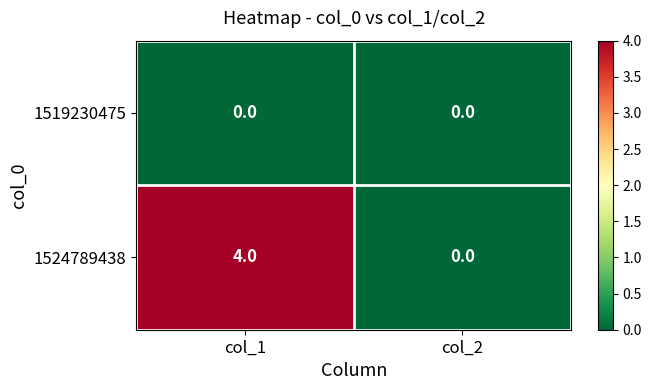

Which series has the largest total across all categories?

1524789438